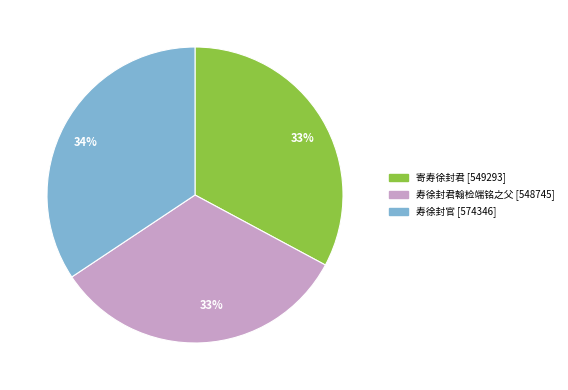

Is there a majority slice in this chart?

No